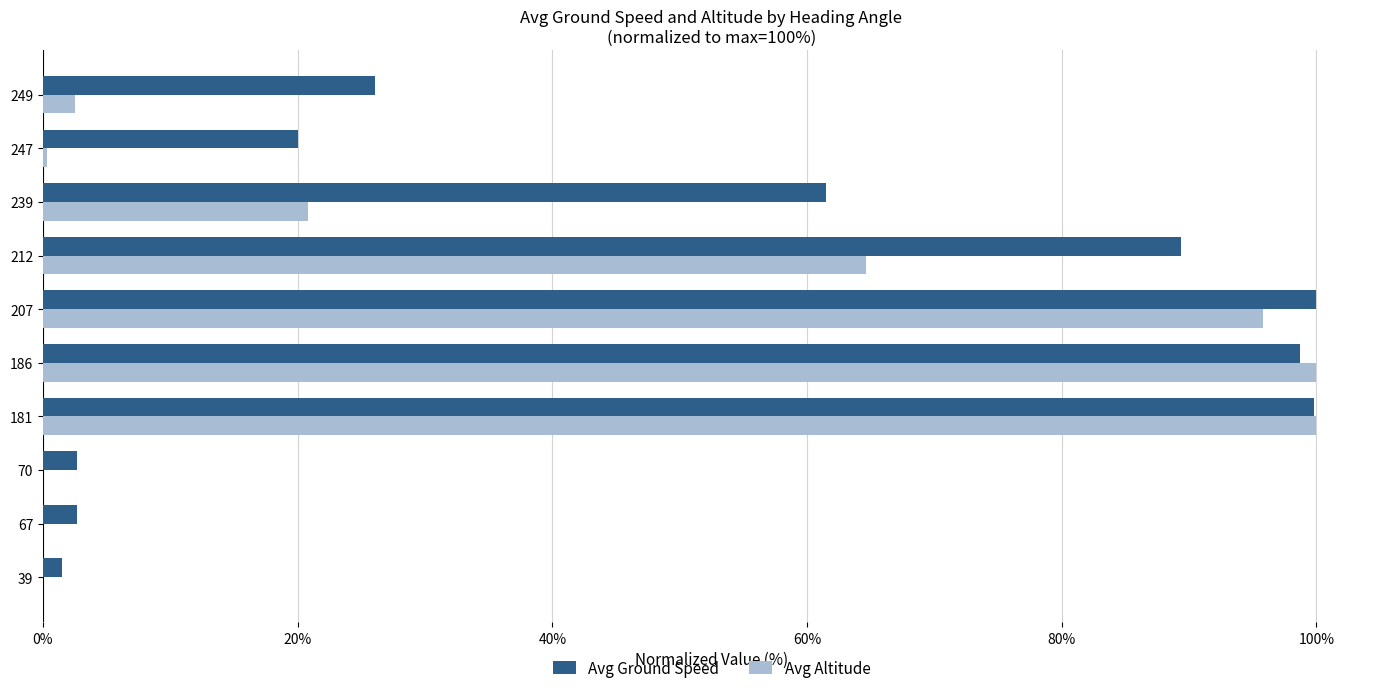

What is the sum of the Avg Altitude values at 67 and 186?

100.0